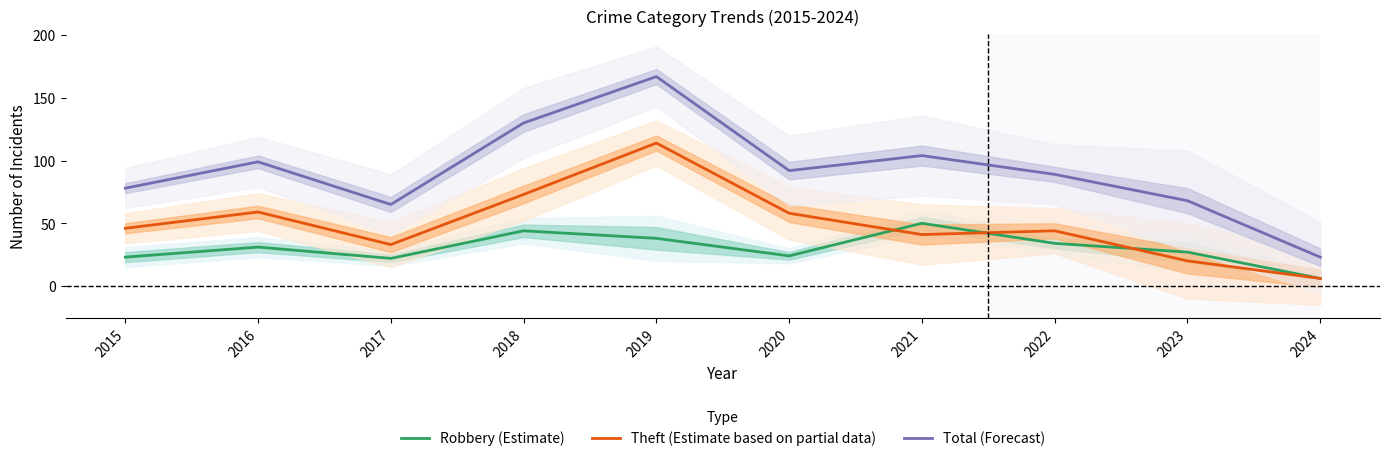

What is the total value across all series at 2023?

115